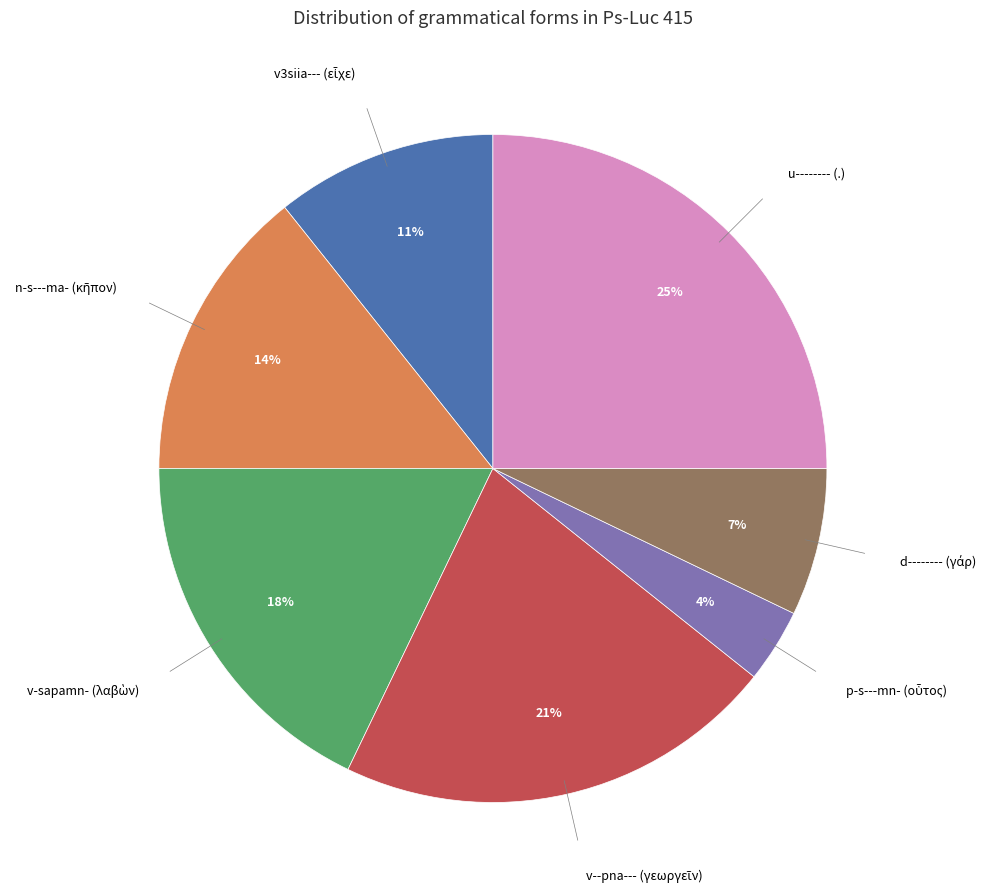

To the nearest percent, what is the average slice percentage?

14%